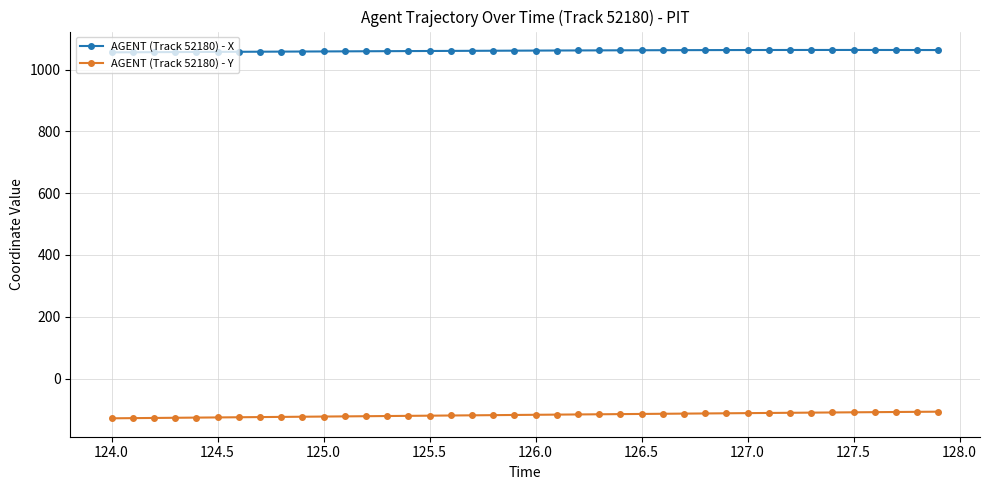

At how many categories does at least one series exceed 937?

40